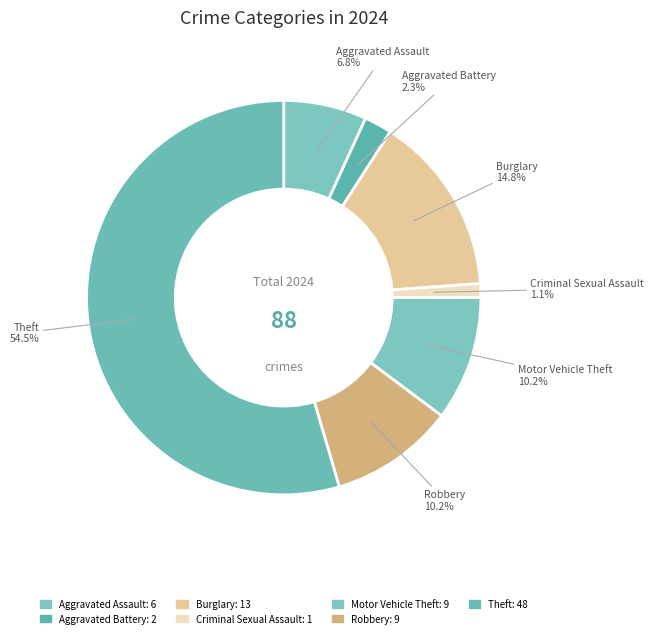

Do Criminal Sexual Assault and Burglary together represent more than half of the pie?

No